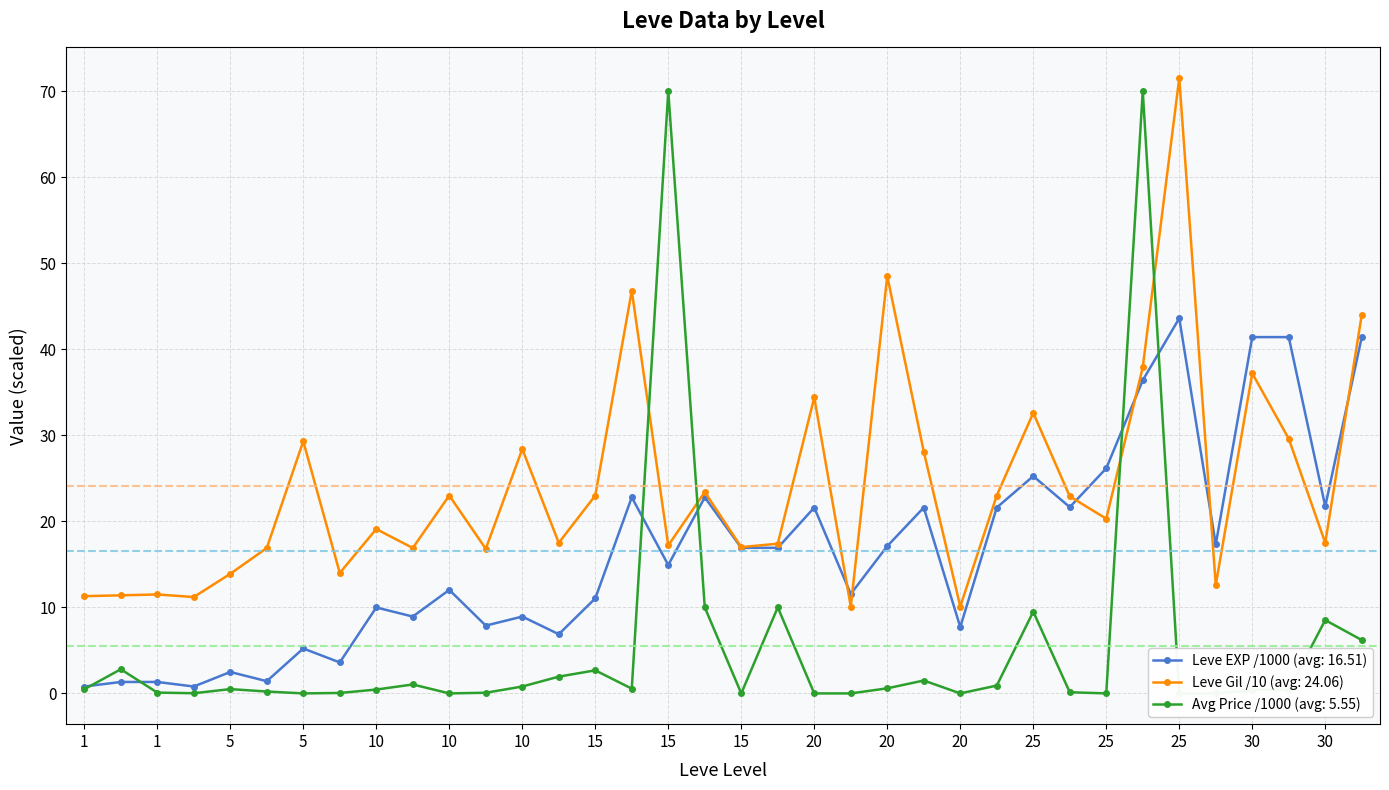

How many intersections are there between Leve EXP and currentAveragePrice?

6